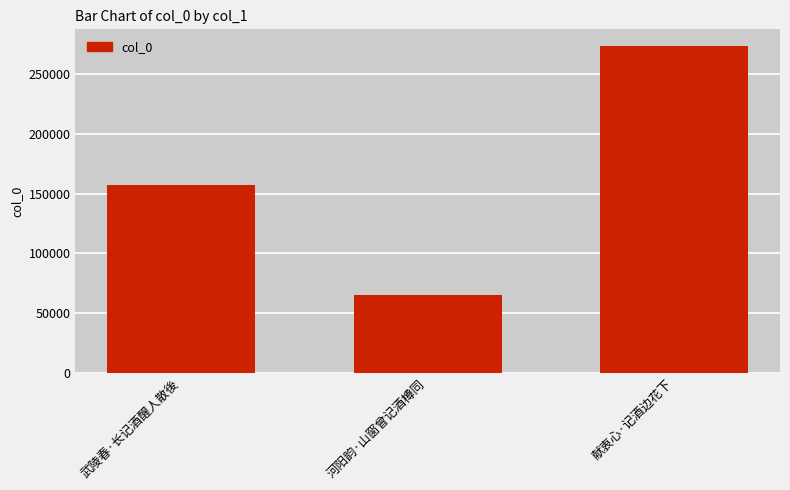

What position from the left is 武陵春·长记酒醒人散後?

1